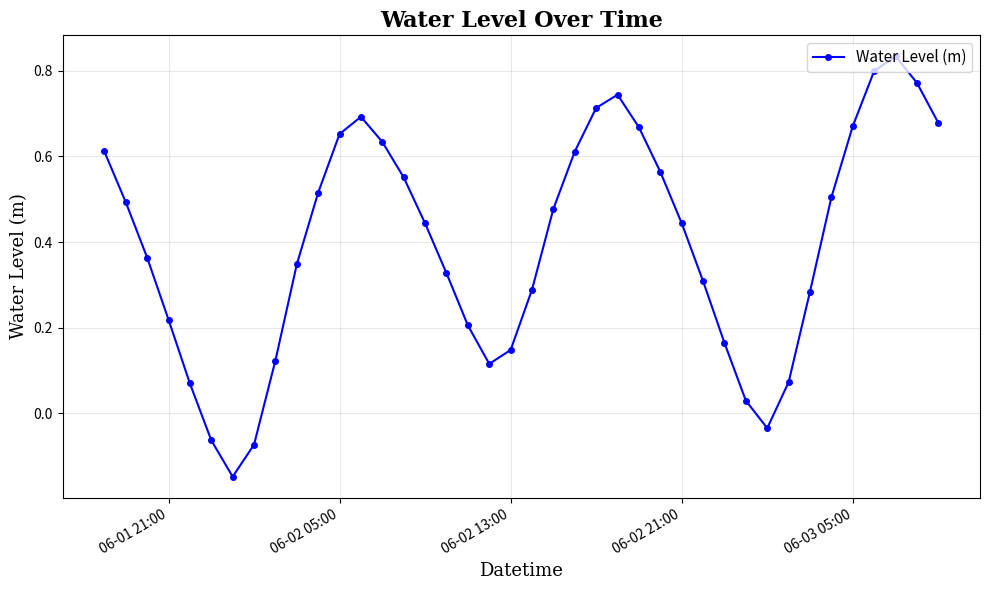

How many points are lower than both their immediate neighbors (excluding endpoints)?

3